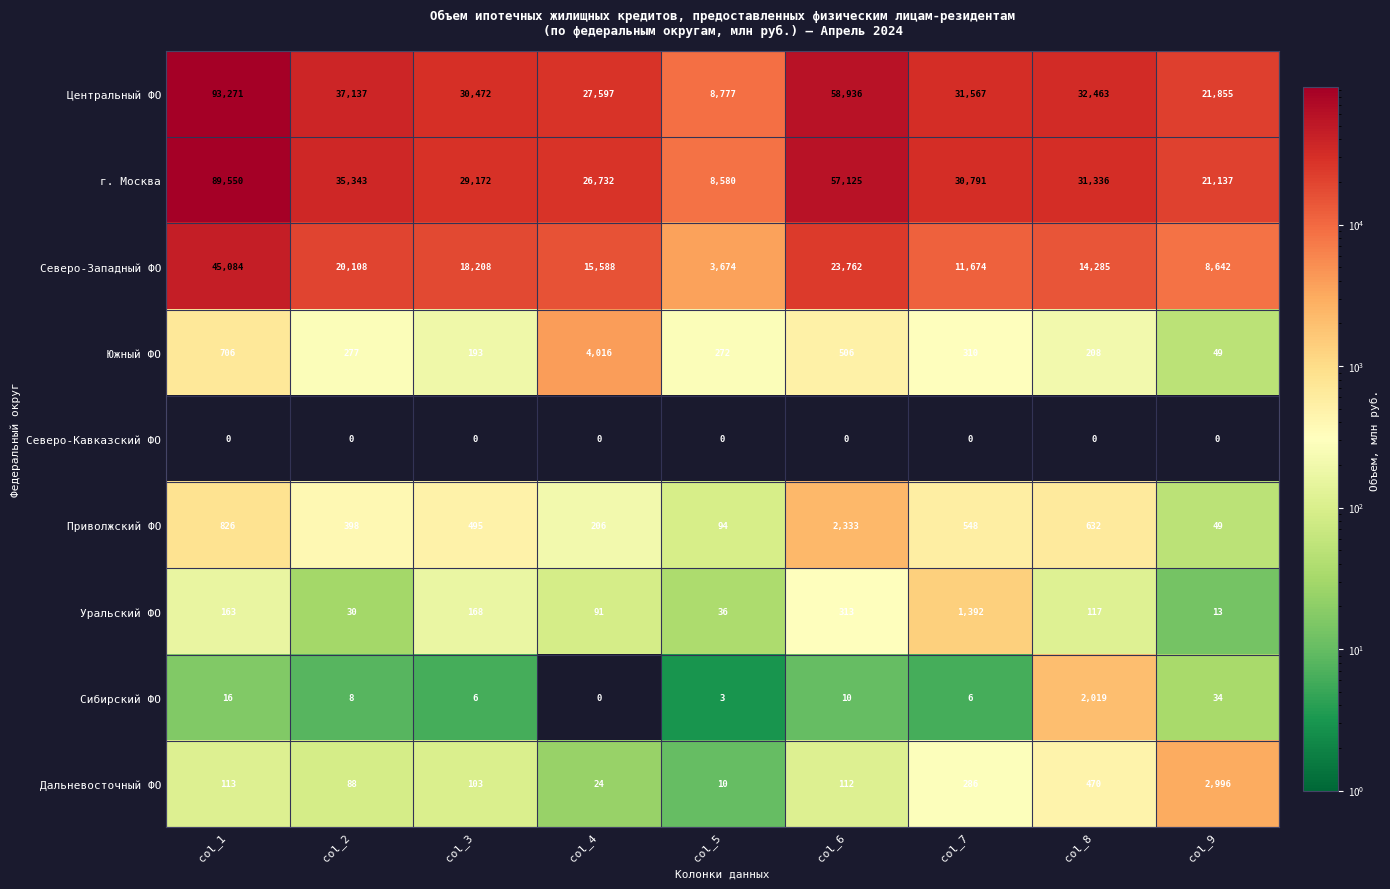

True or false: Северо-Западный ФО has a value of 4725 at col_9.

False